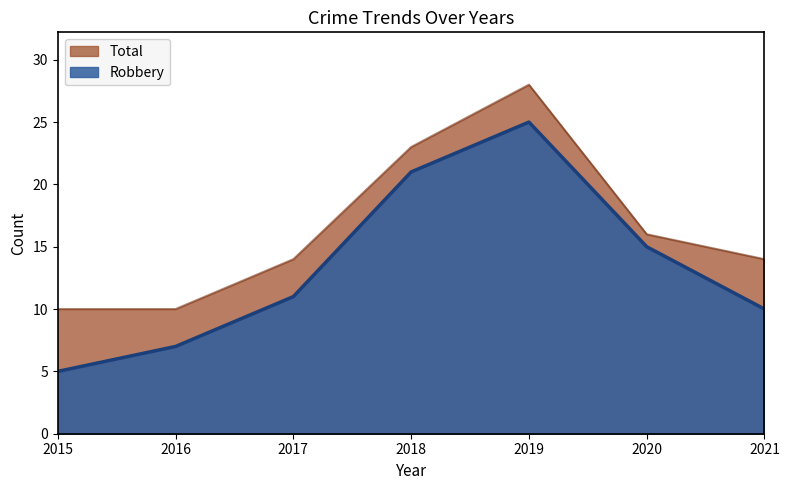

What is the sum of all Total values?

115